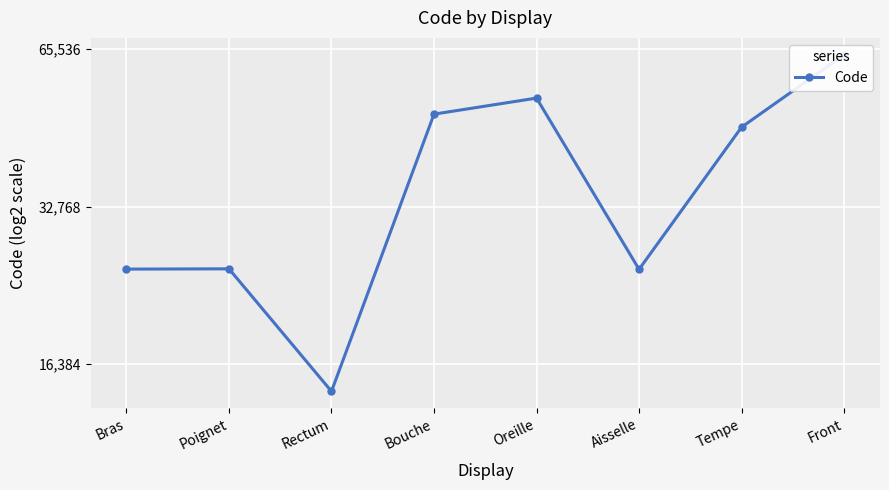

Reading left to right, extract all data points from this chart.

Bras=24890	Poignet=24922	Rectum=14544	Bouche=49184	Oreille=52780	Aisselle=24864	Tempe=46450	Front=63864